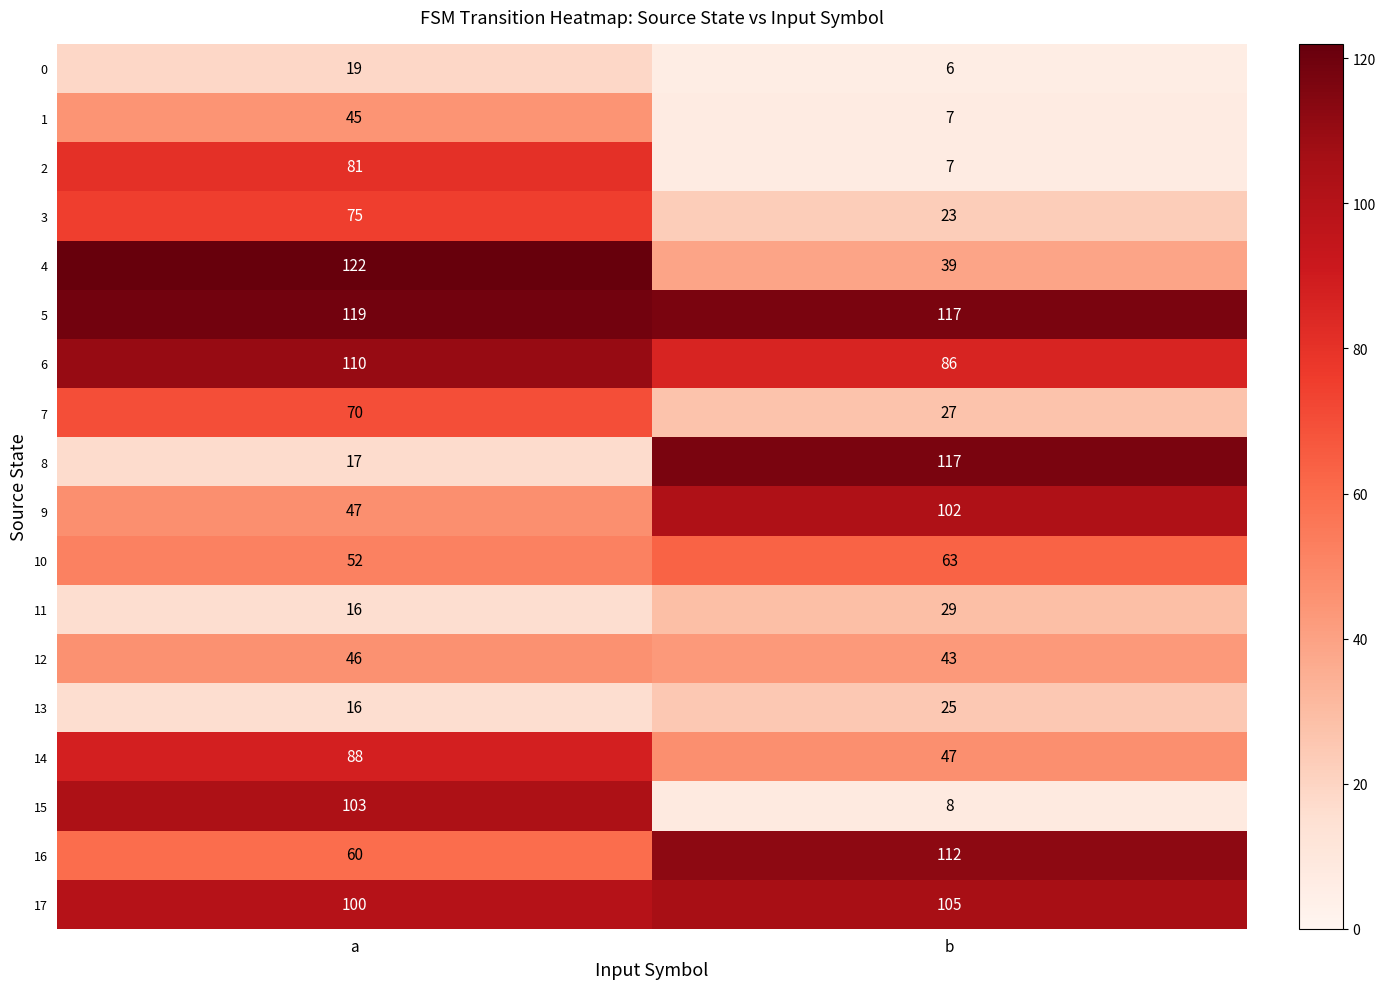

Which series has the widest spread of values?

8